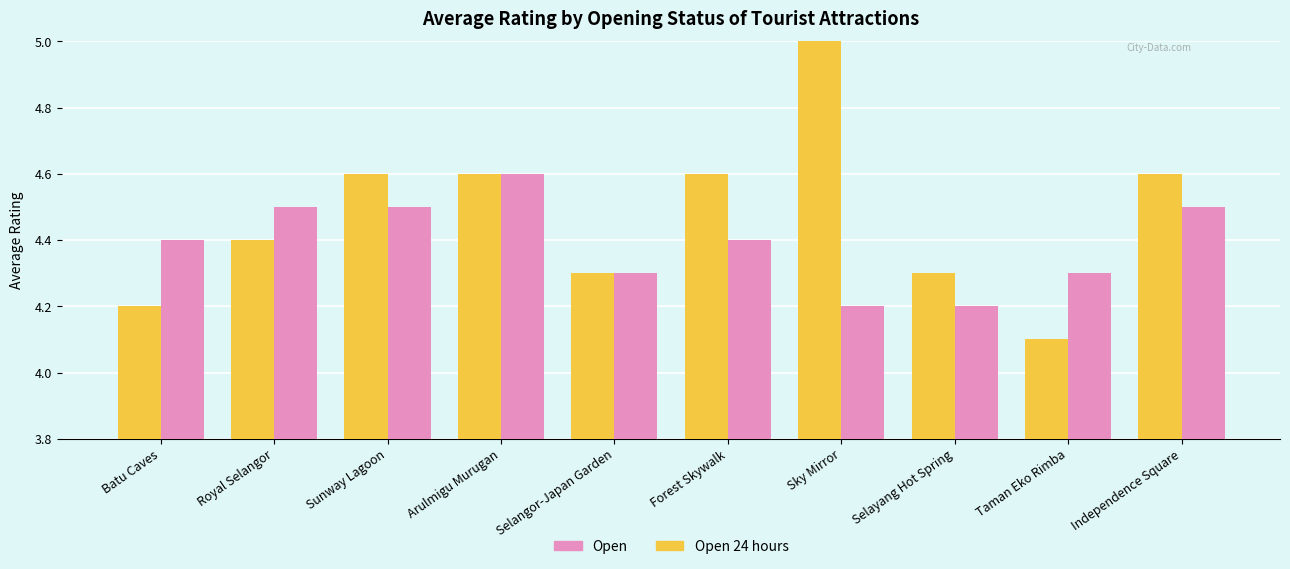

The value of Open 24 hours at Sky Mirror is 4.2. True or false?

True